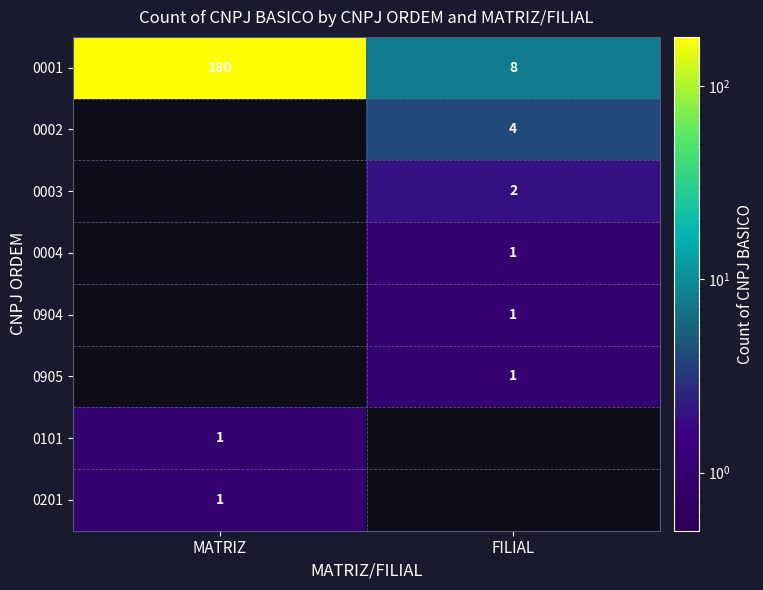

What is the sum of the 0001 values at MATRIZ and FILIAL?

188